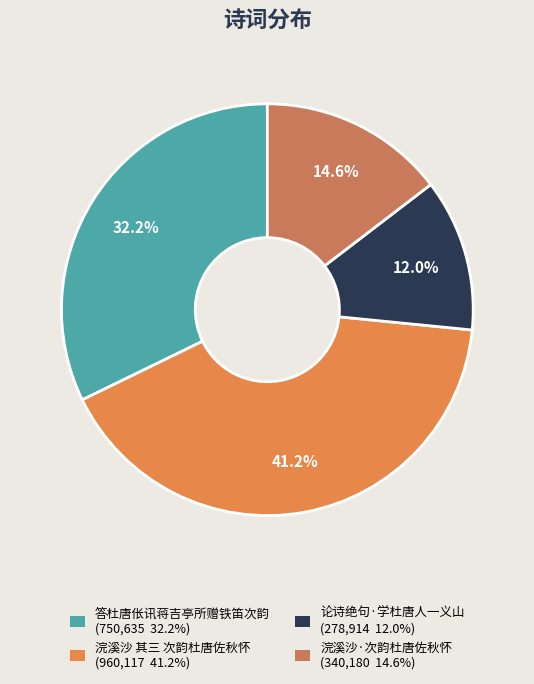

Is there a majority slice in this chart?

No